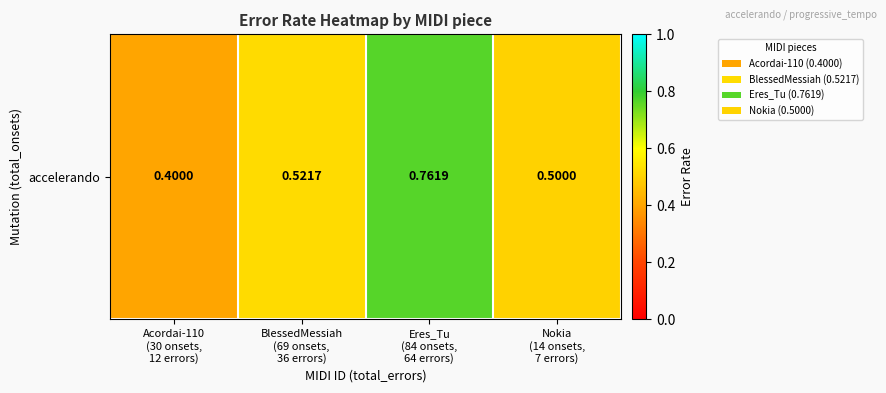

What is the average value?

0.5